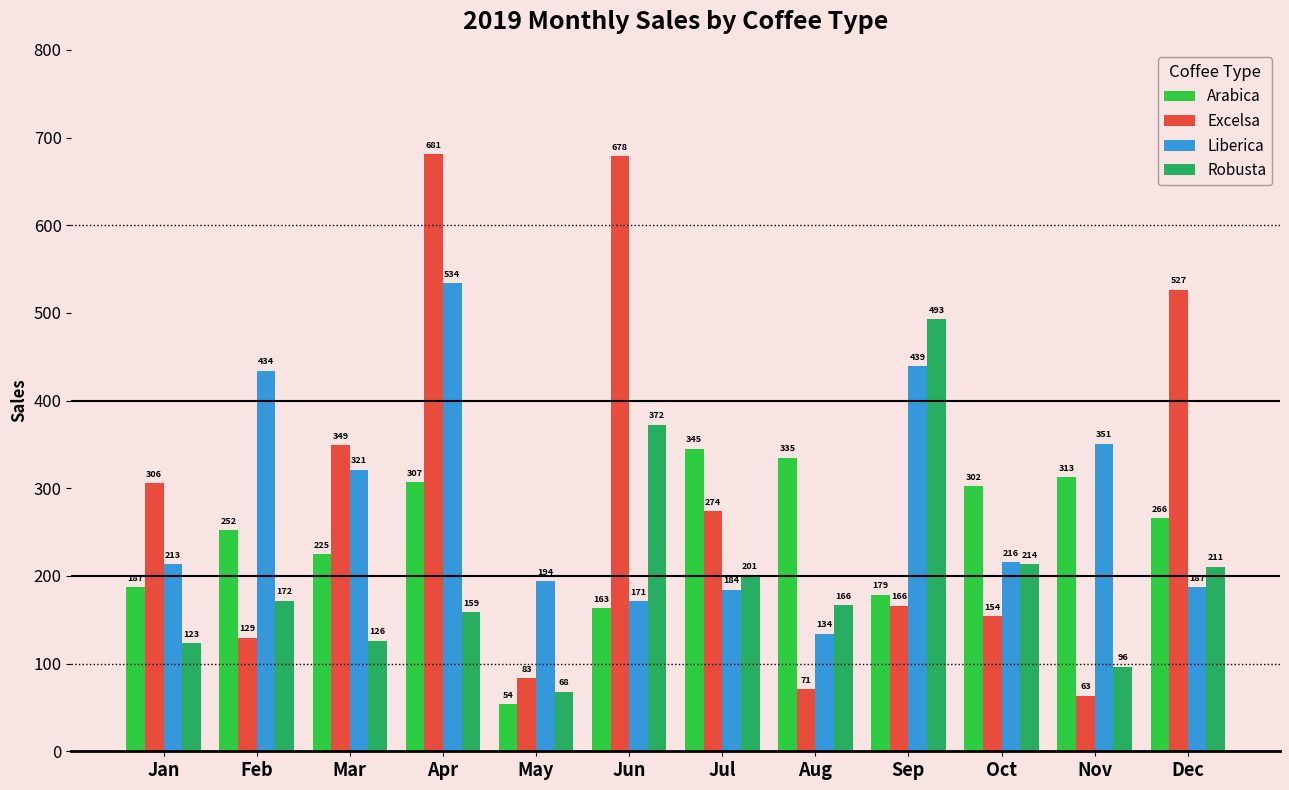

True or false: Arabica has a value of 175.3 at Aug.

False